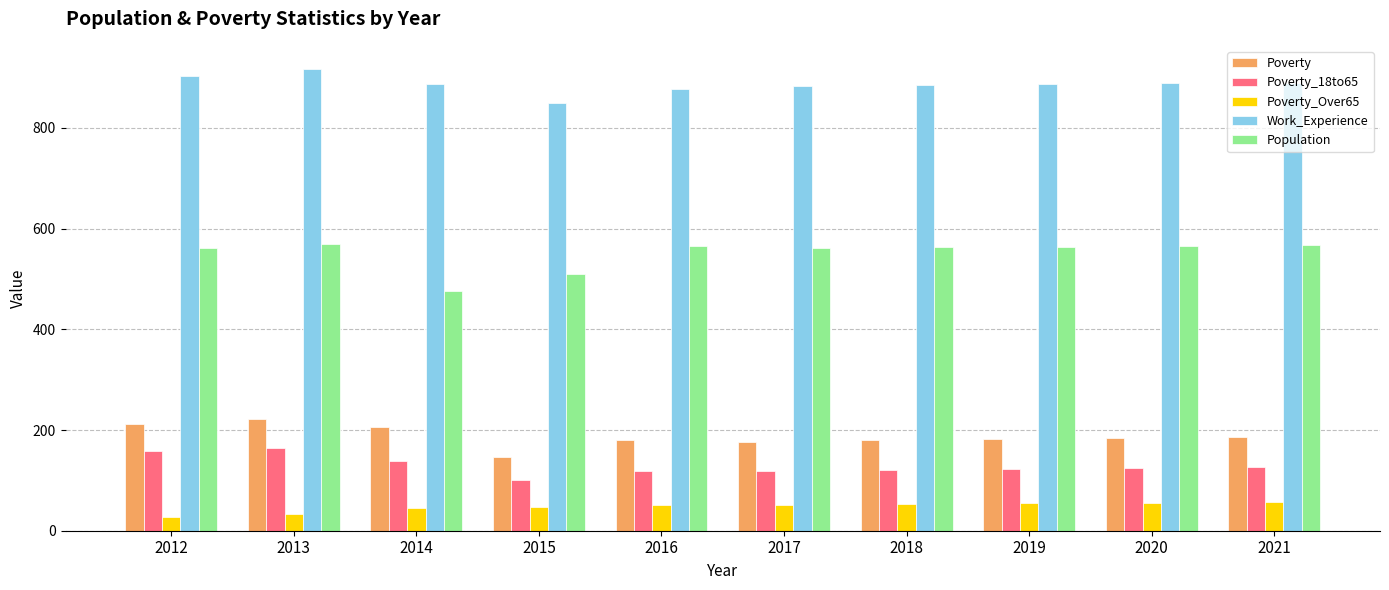

Is the value of Poverty_18to65 at 2019 greater than the value of Poverty_Over65 at 2012?

Yes